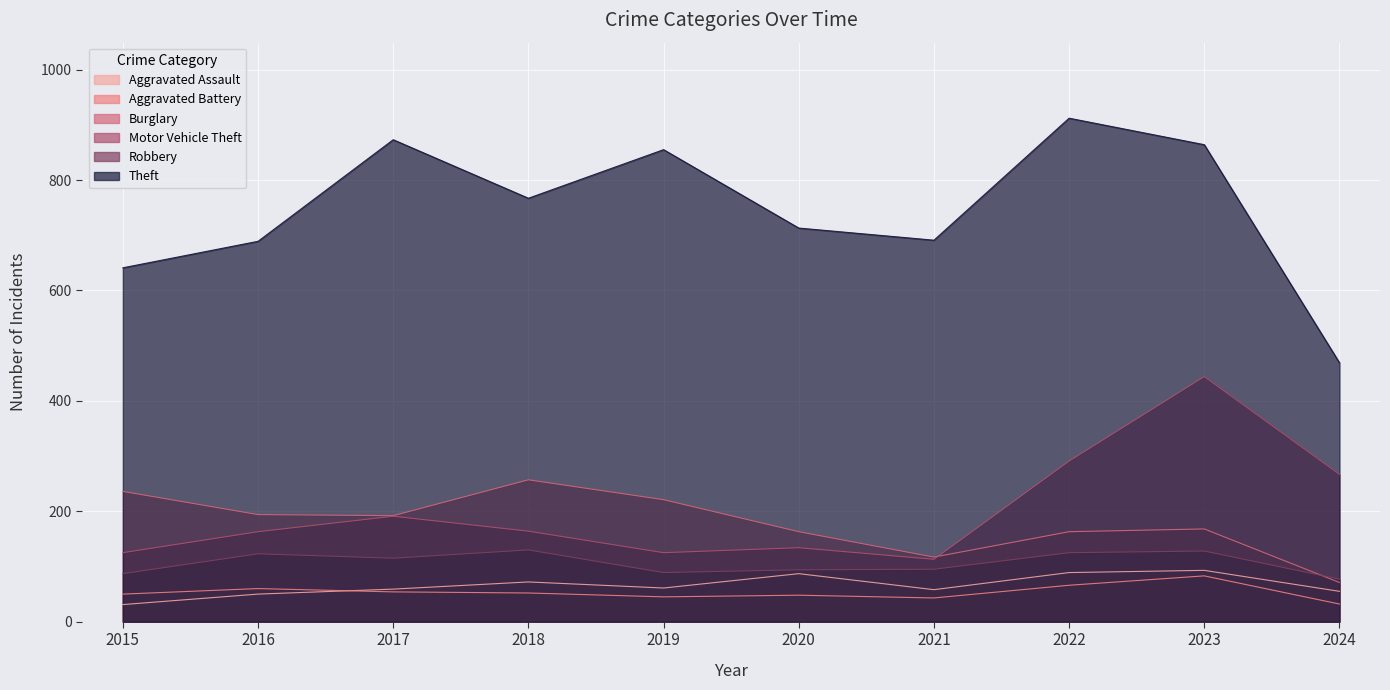

List the series in order of their peak value, lowest first.

Aggravated Battery, Aggravated Assault, Robbery, Burglary, Motor Vehicle Theft, Theft